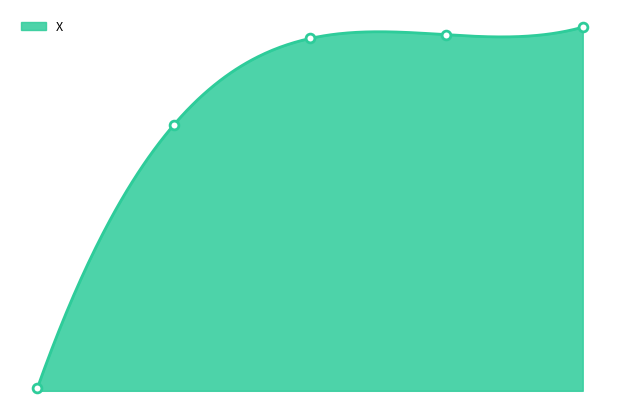

What is the change in value from 0 to 3?

+376.4